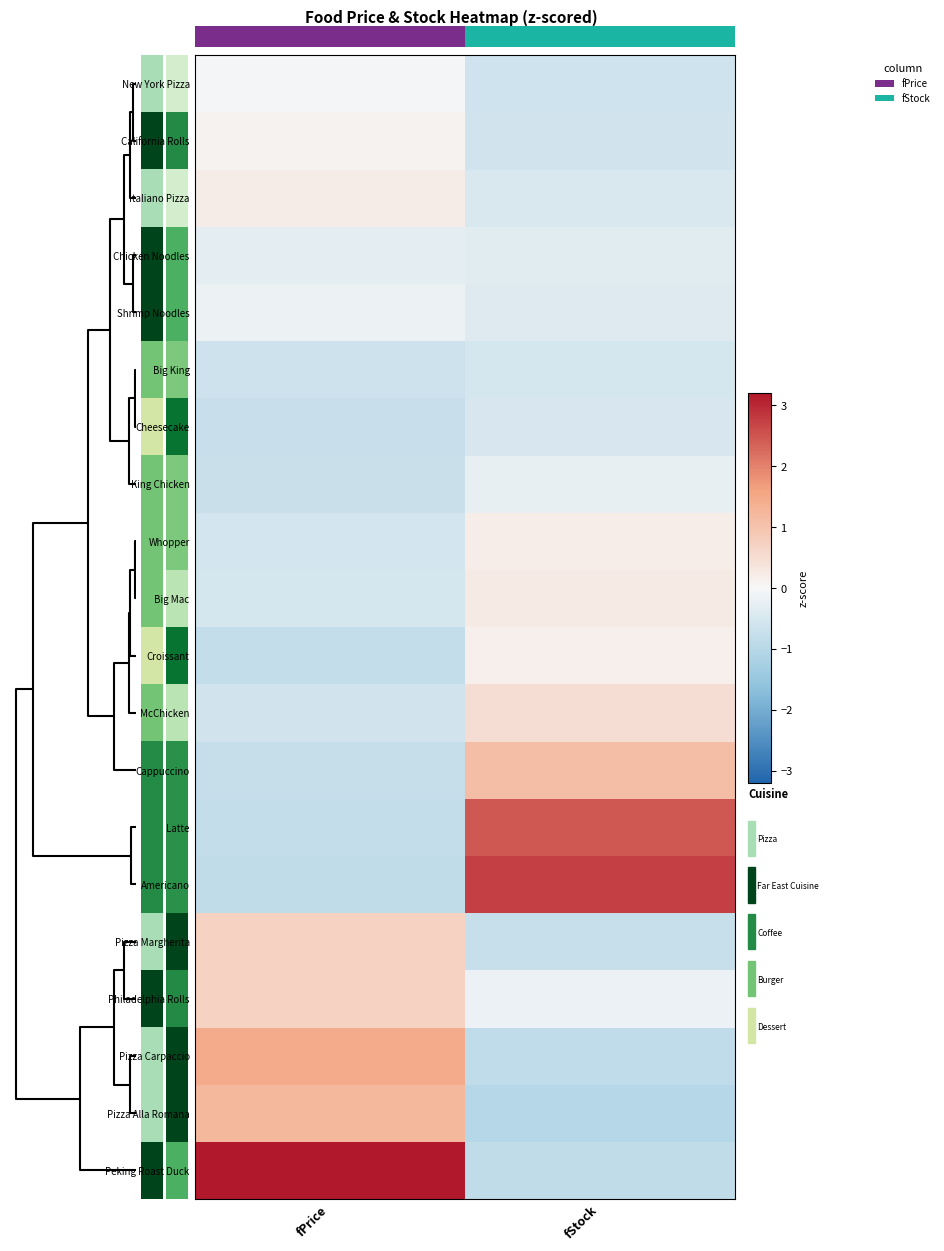

How many positive values does the California Rolls series have?

1